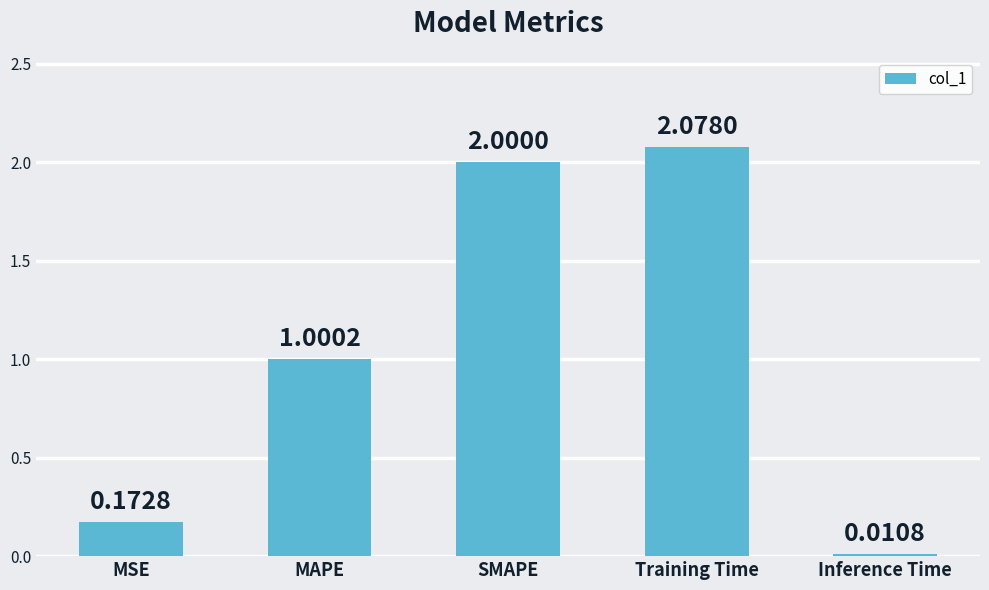

What is the change in value from SMAPE to Inference Time?

-2.0